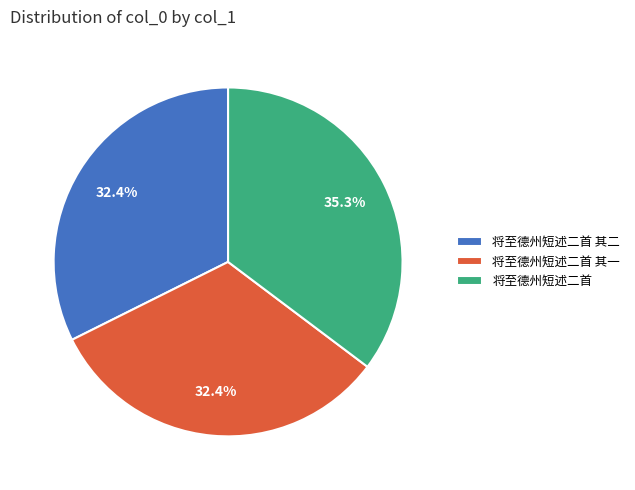

Which category has the biggest portion of the pie?

将至德州短述二首